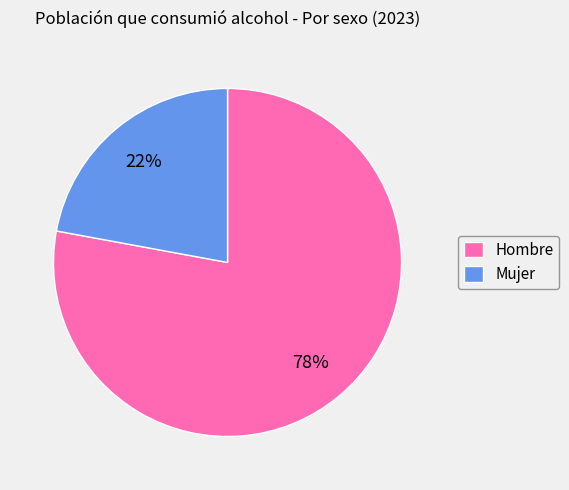

Do Mujer and Hombre together represent more than half of the pie?

Yes